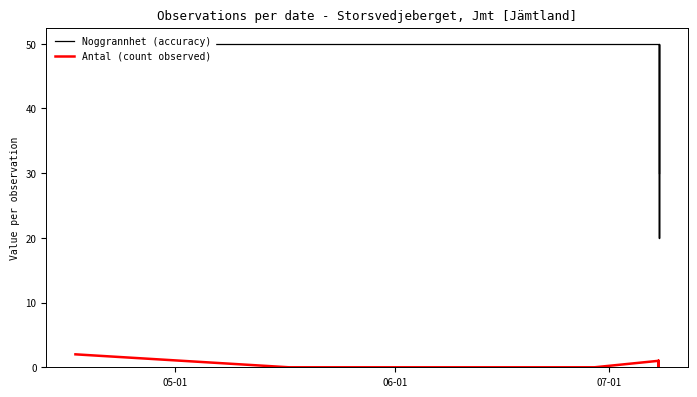

How many categories are shown in the chart?

12